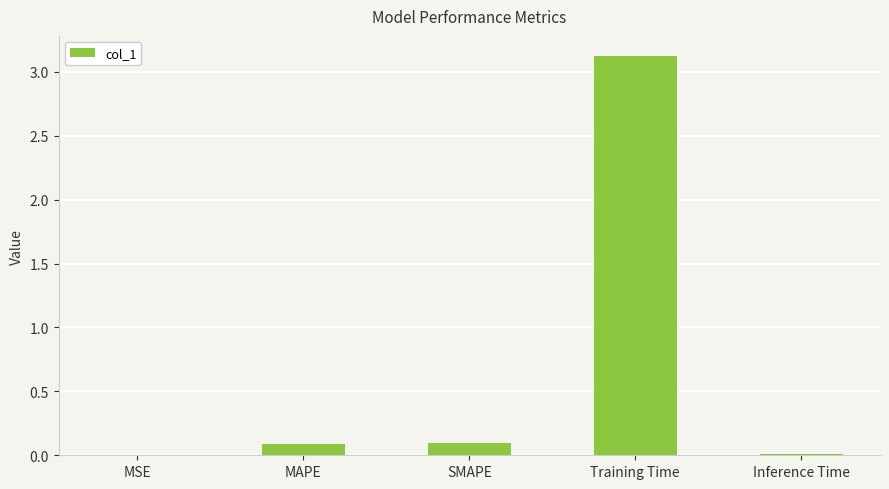

Which has a higher value, MSE or SMAPE?

SMAPE